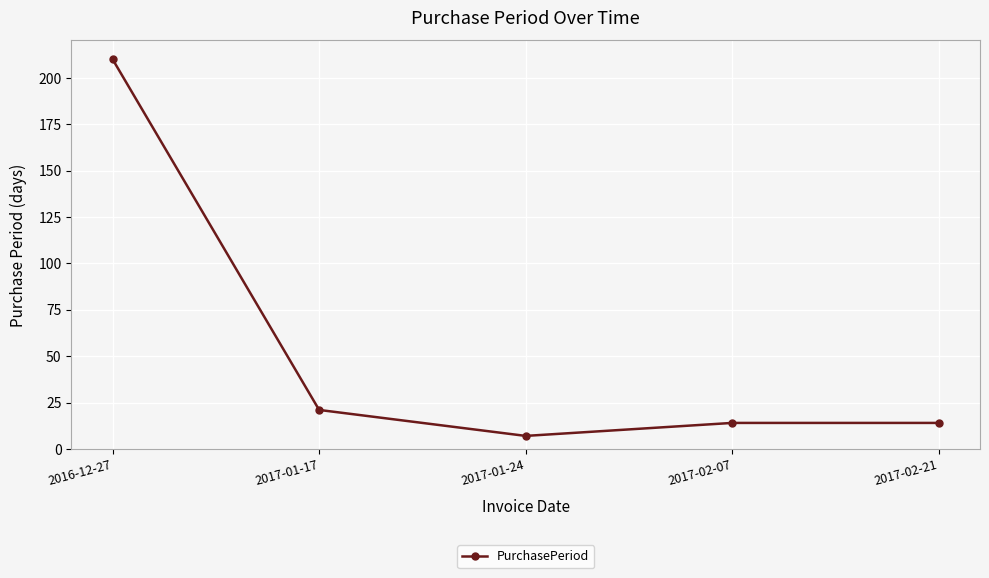

What is the label of the 3rd point from the left?

2017-01-24